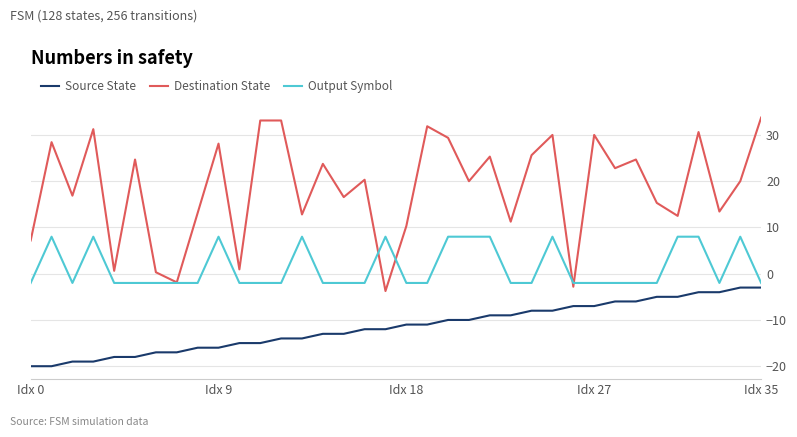

Is this an area chart (filled region under the line)?

No